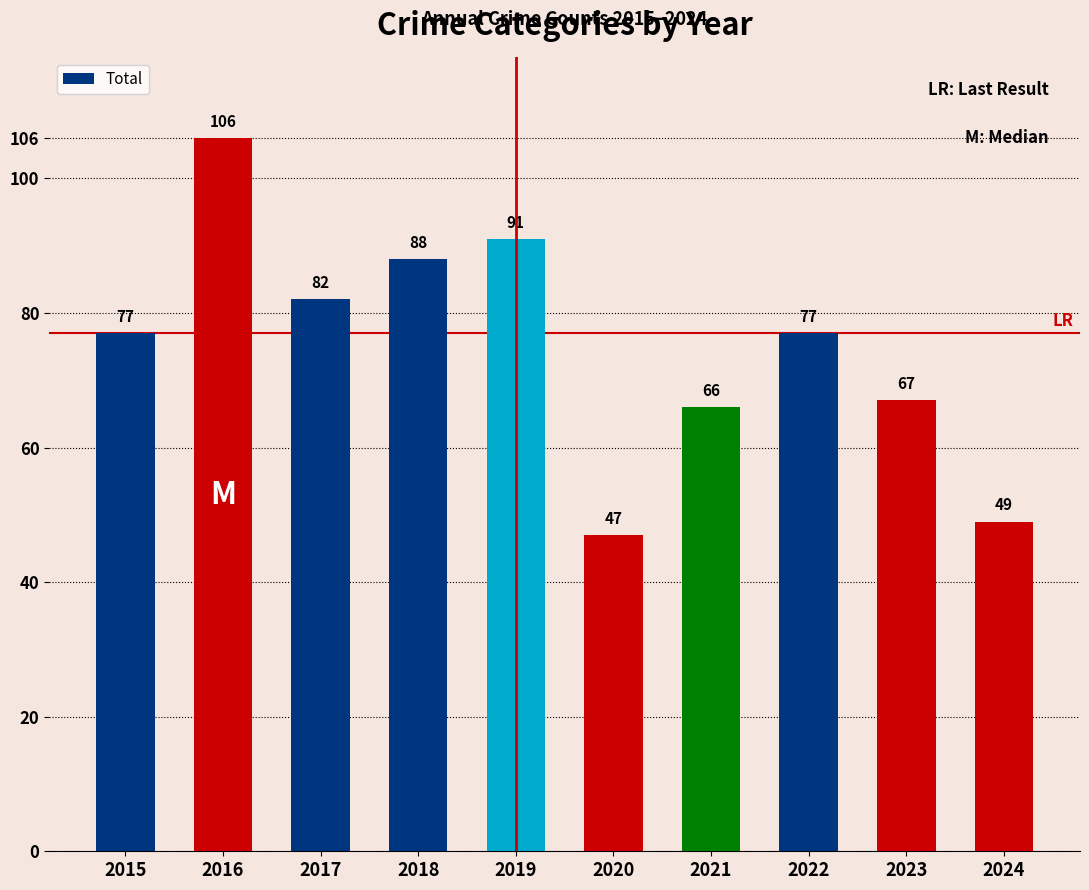

Are the bars horizontal?

No